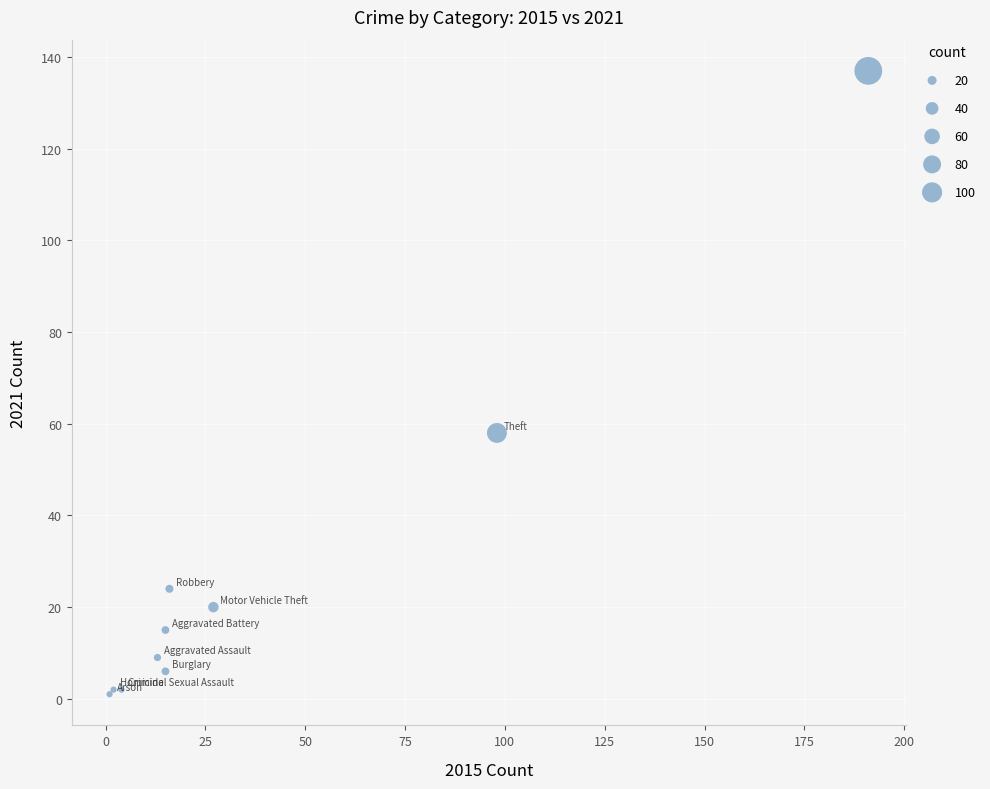

What Y value in the scatter plot is closest to 69?

58